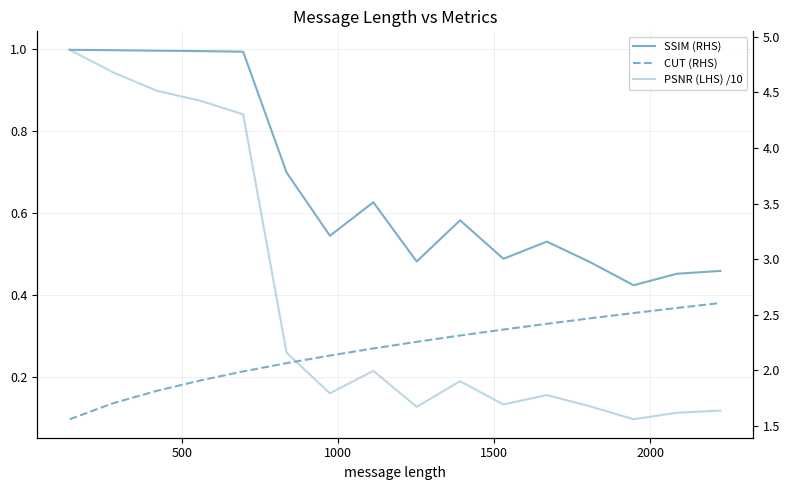

What is the value of the SSIM (RHS) point at the 6th from the left?

0.7